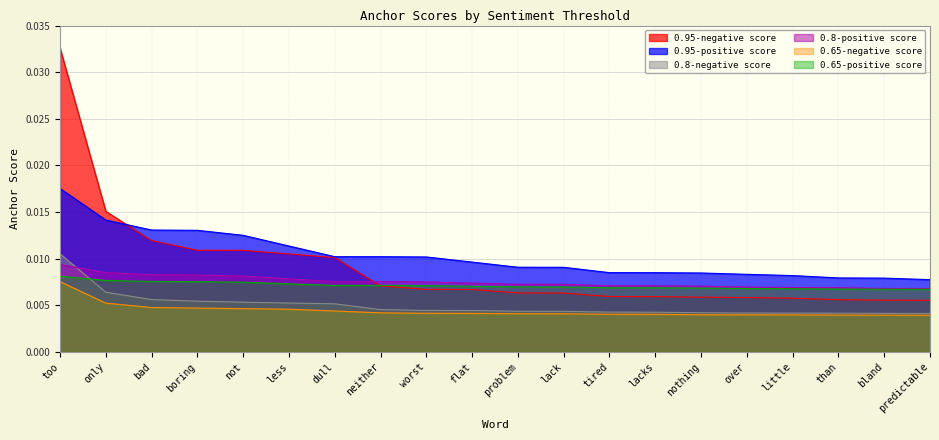

What position from the left is too?

1